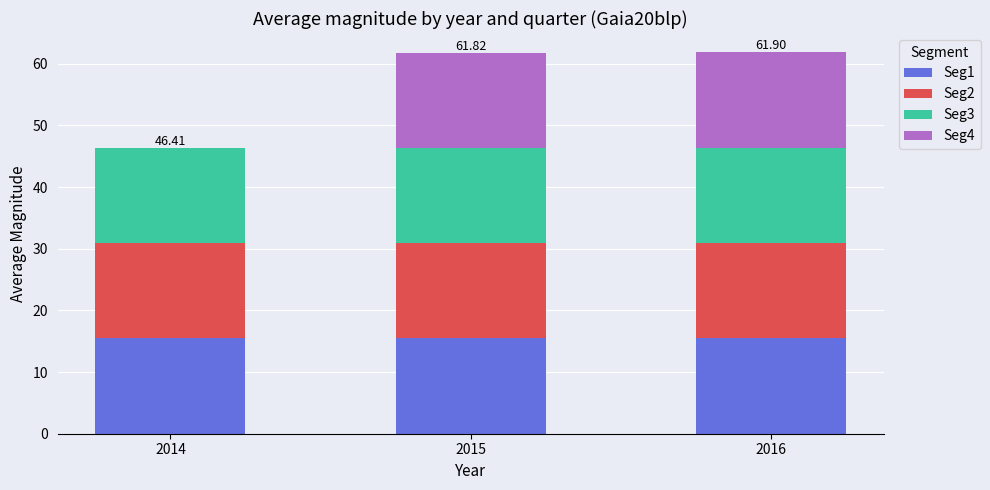

What is the total value across all series at 2016?

61.9